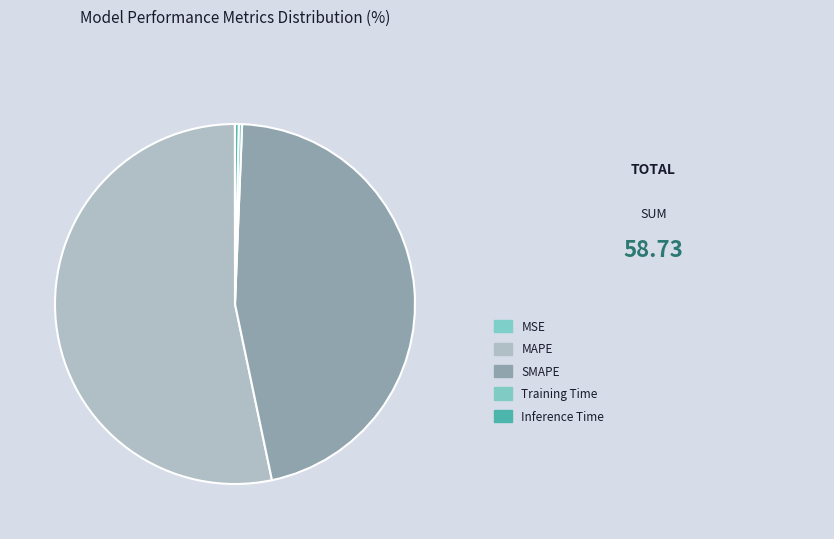

What is the largest slice in the pie chart?

MAPE